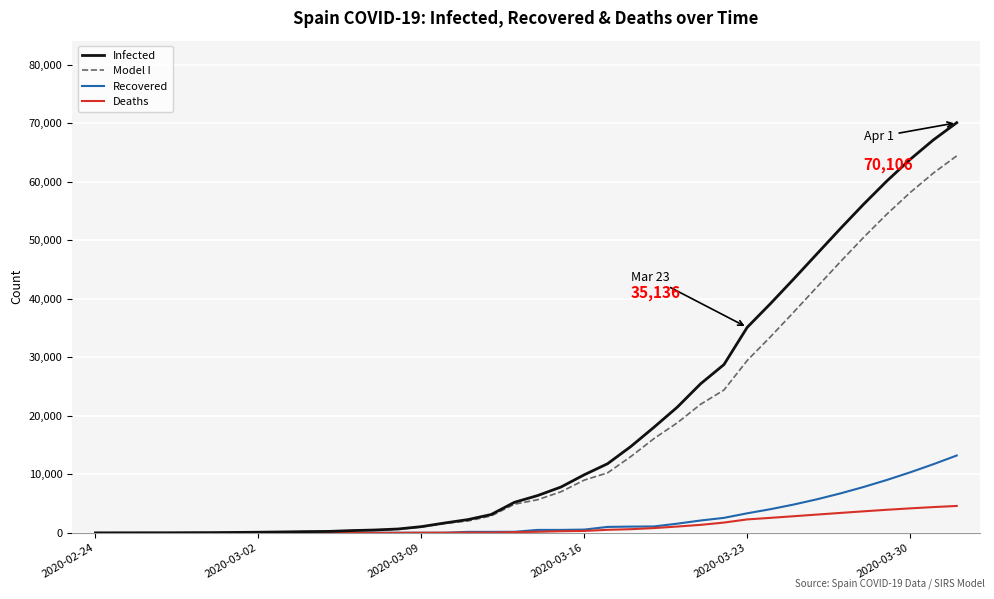

List the series in order of their peak value, lowest first.

Deaths, Recovered, Model I, Infected